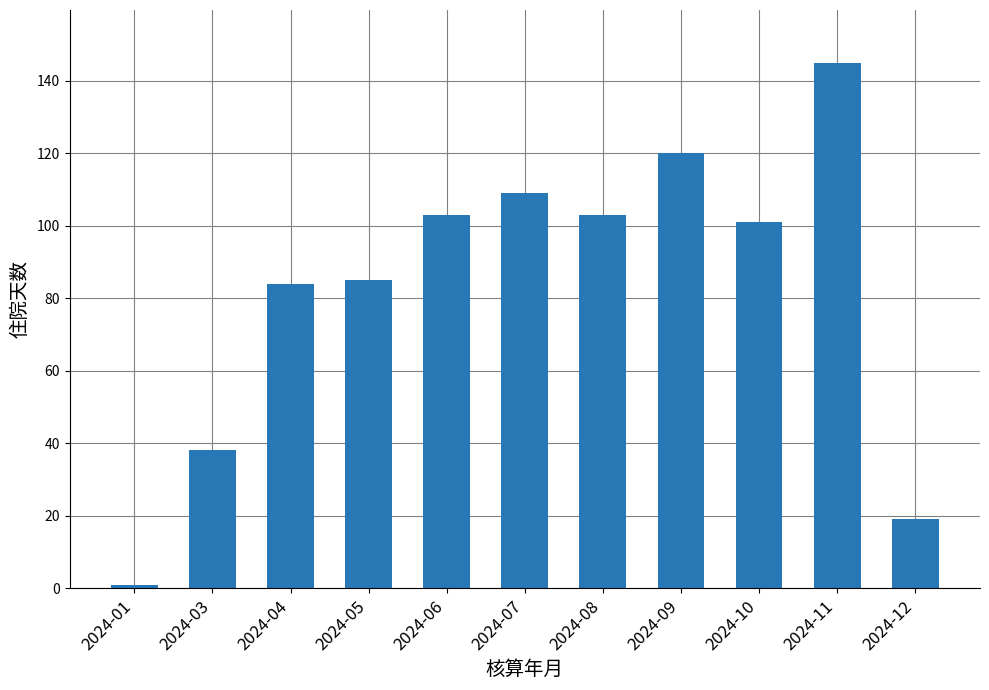

What is the ratio of the value at 2024-12 to the value at 2024-01?

19.0